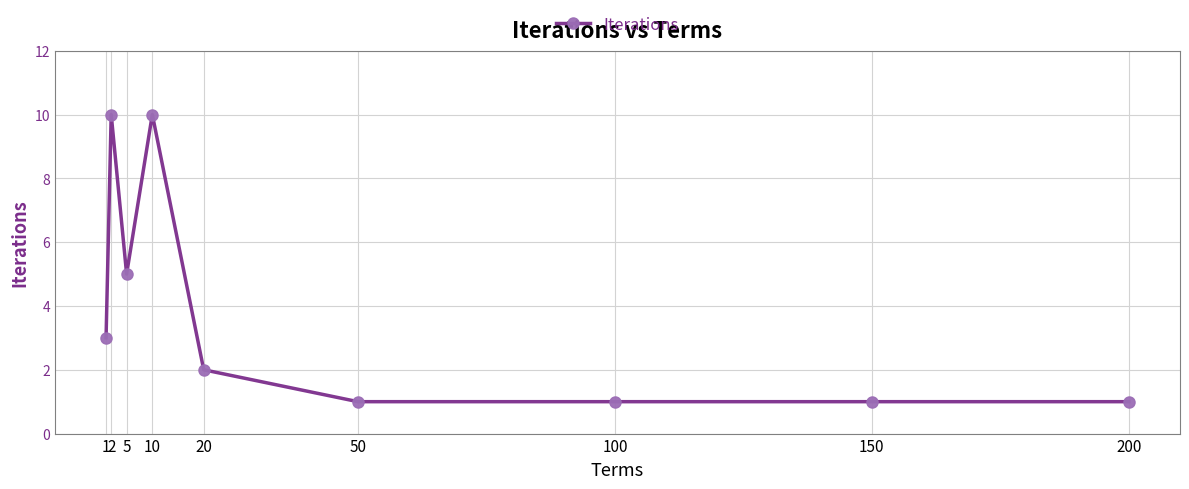

Does the chart have visible grid lines?

Yes